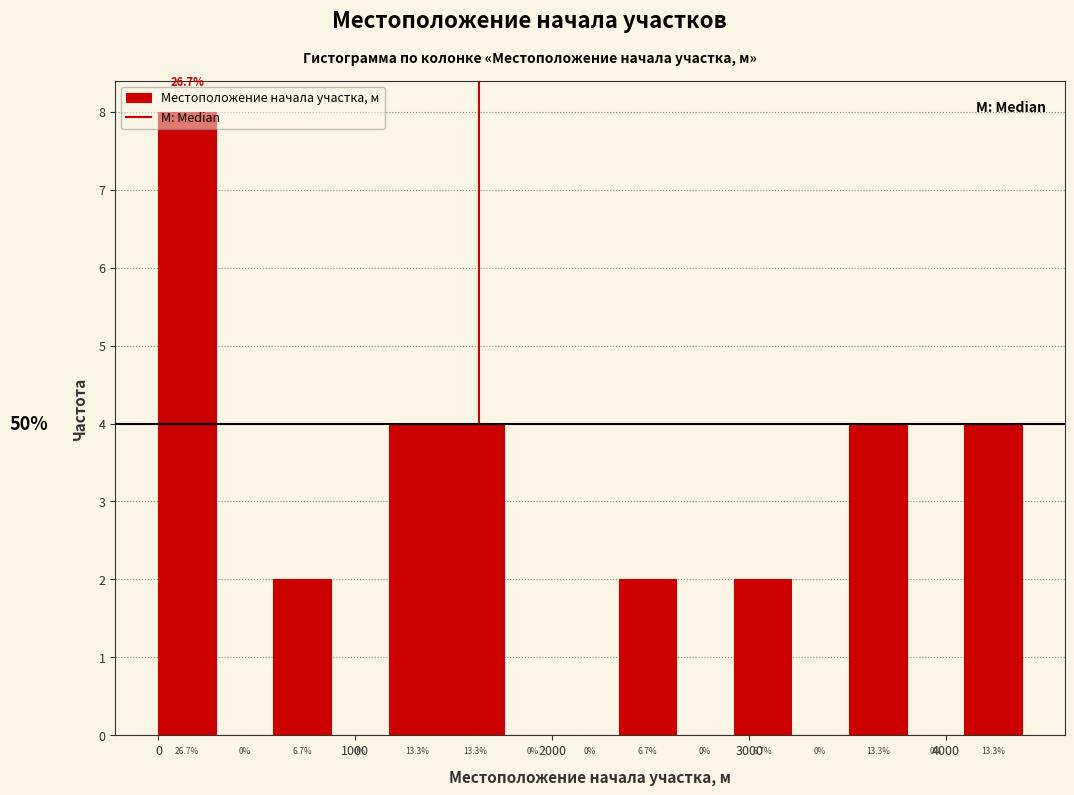

Around what value on the x-axis is the tallest bar? Give the approximate position of its centre, as read against the axis.

100